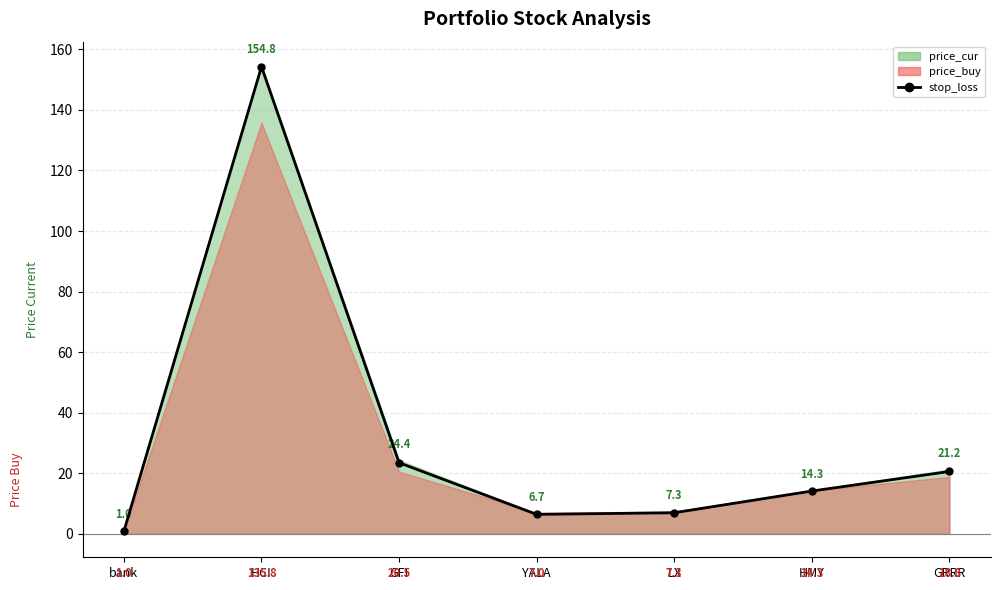

True or false: the data shows 41.7 at HCI.

False